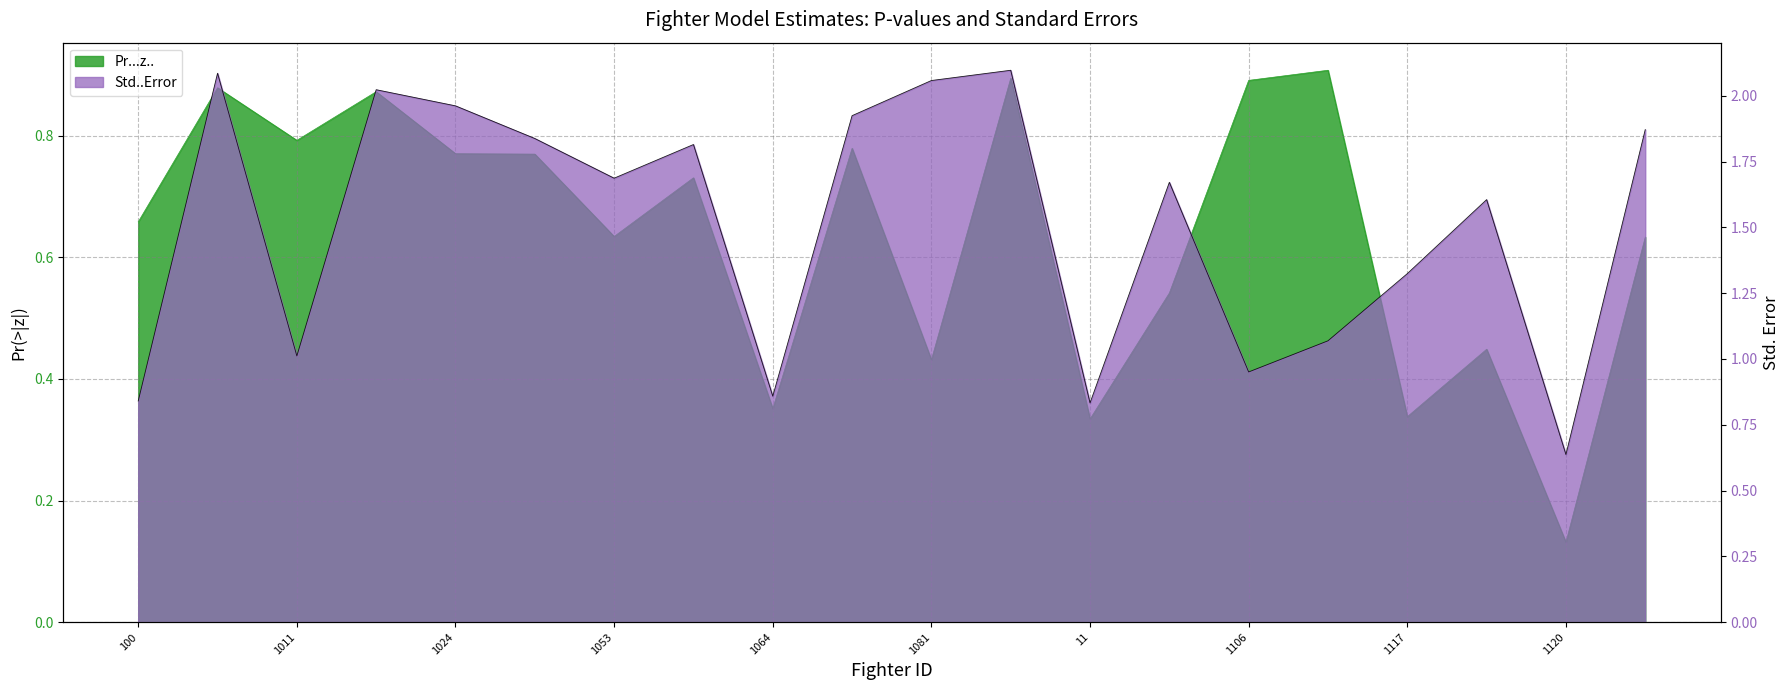

What are all the series names shown in the legend?

Pr...z.., Std..Error